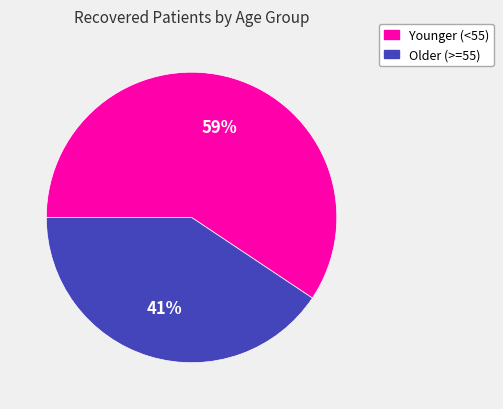

Is there any slice that represents more than half of the pie?

Yes